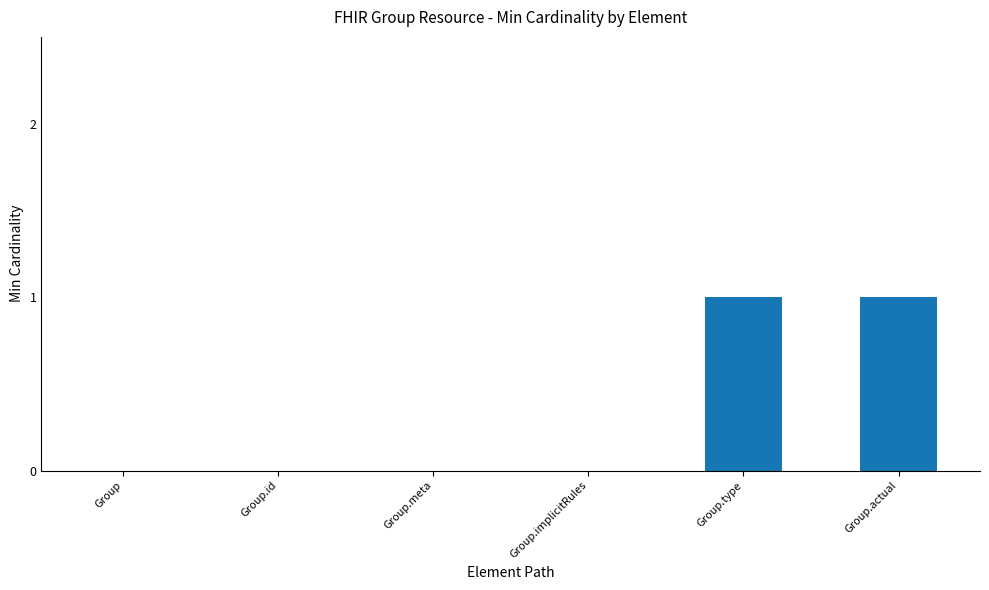

True or false: the data shows 0 at Group.meta.

True